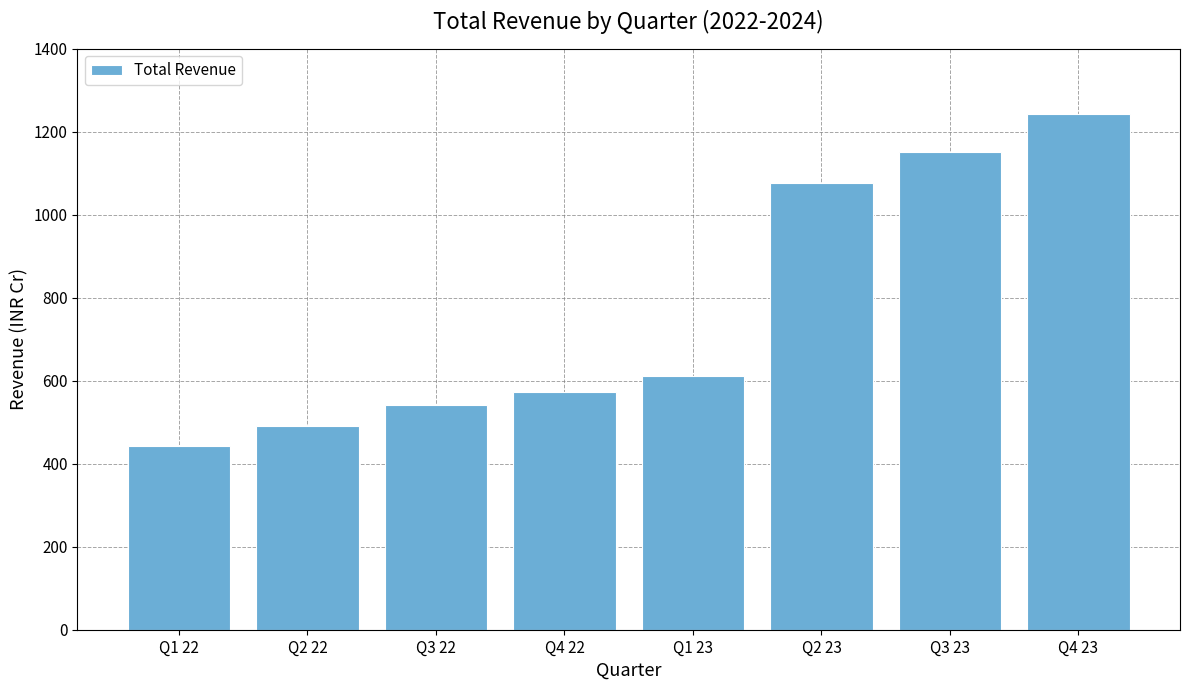

What is the difference between the values at Q1 23 and Q1 22?

167.3